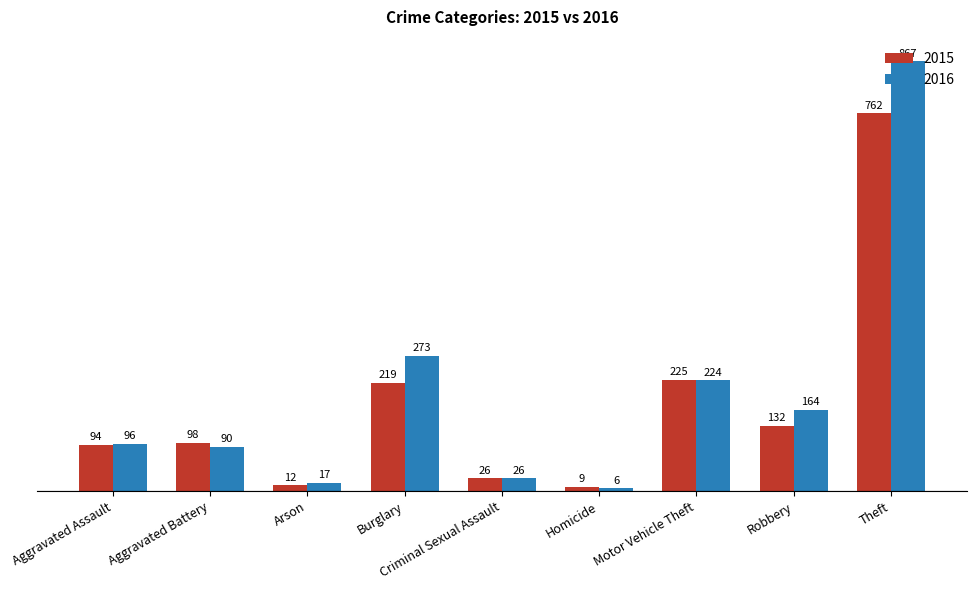

Read the 2016 value at Theft, to the nearest 100.

900